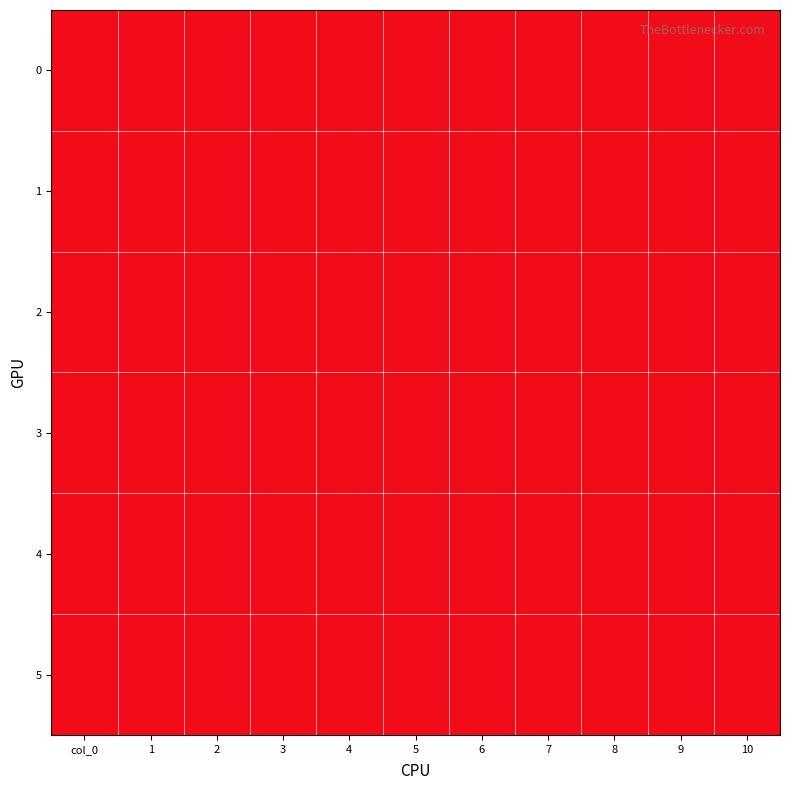

True or false: 6 has a value of 0.0 at 5.

True